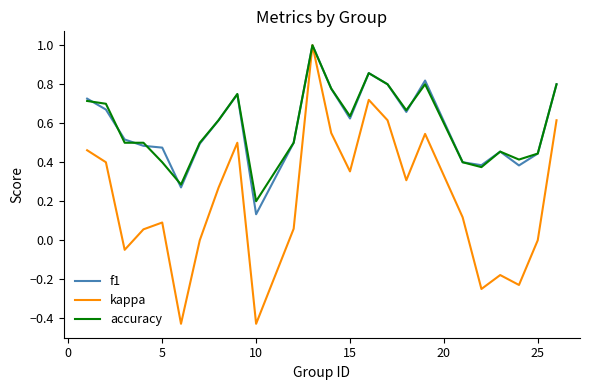

Which series has the widest spread of values?

kappa